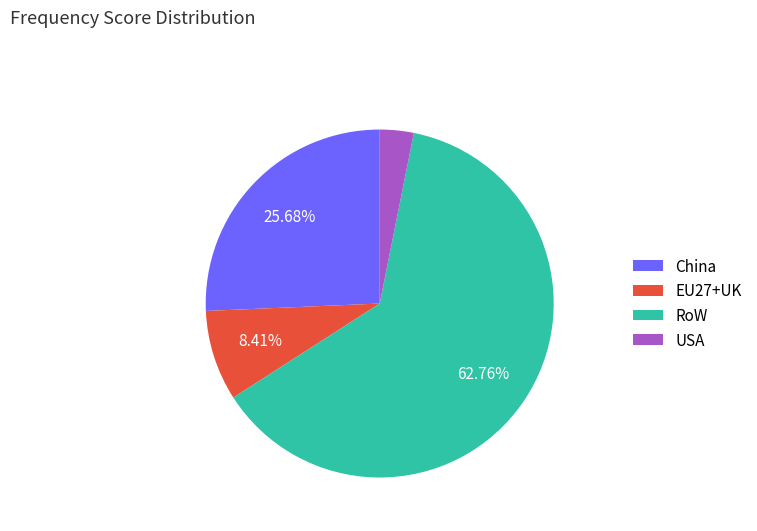

Do RoW and USA together represent more than half of the pie?

Yes